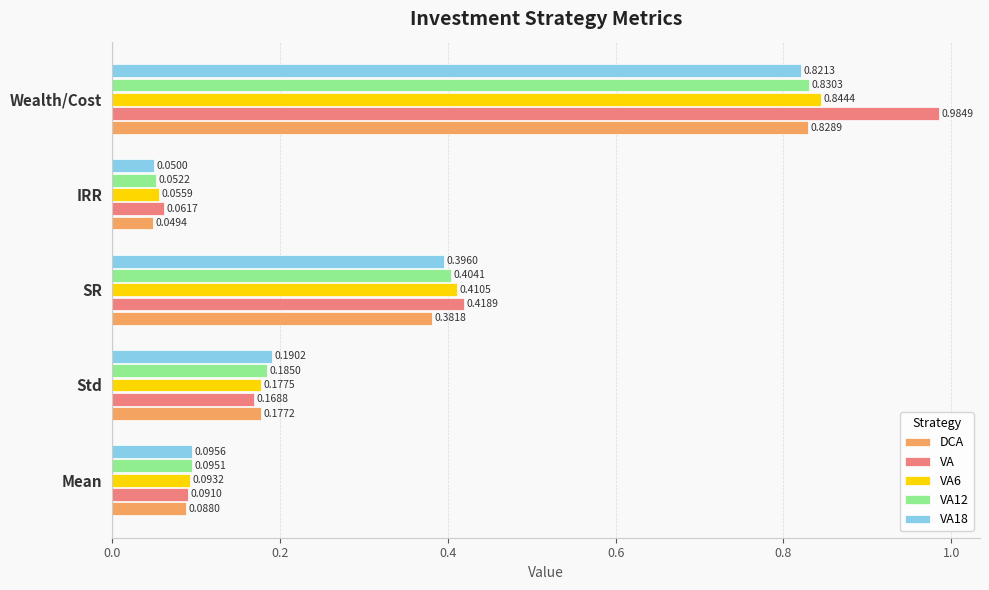

At which label is VA closest to 0?

IRR